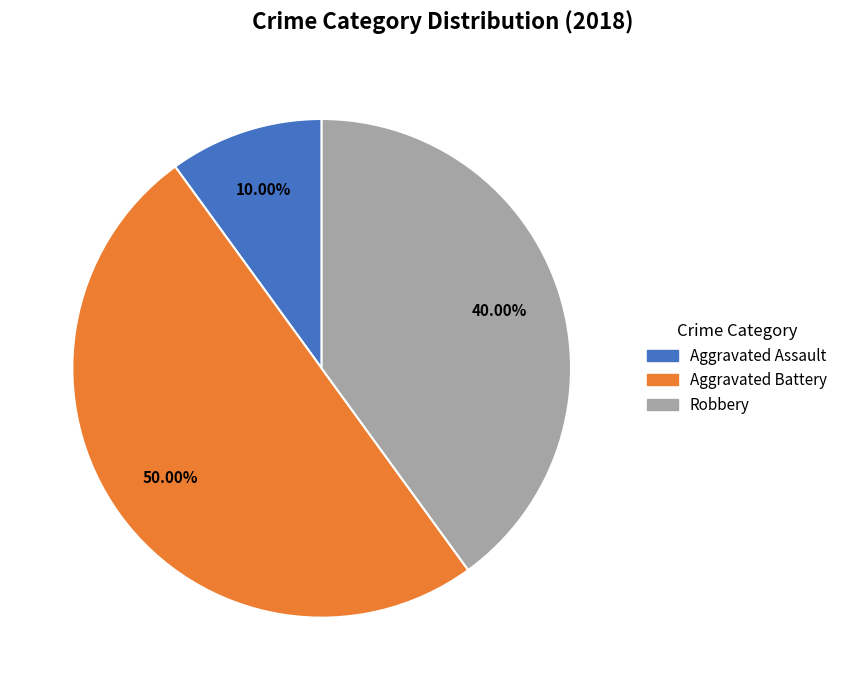

Combined, do Aggravated Assault and Aggravated Battery account for over 50%?

Yes